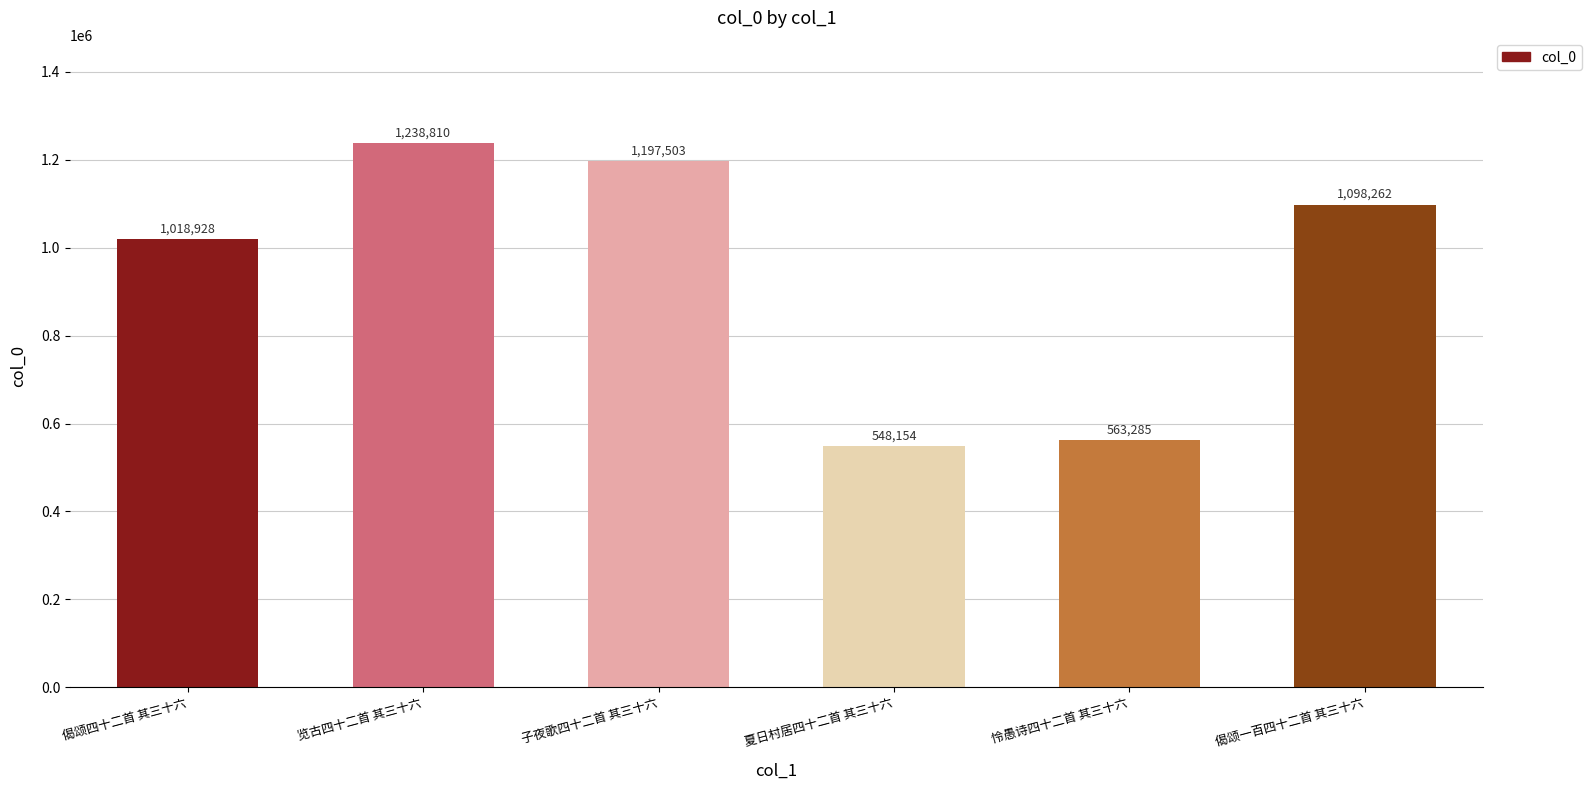

Which has a higher value, 偈颂四十二首 其三十六 or 子夜歌四十二首 其三十六?

子夜歌四十二首 其三十六